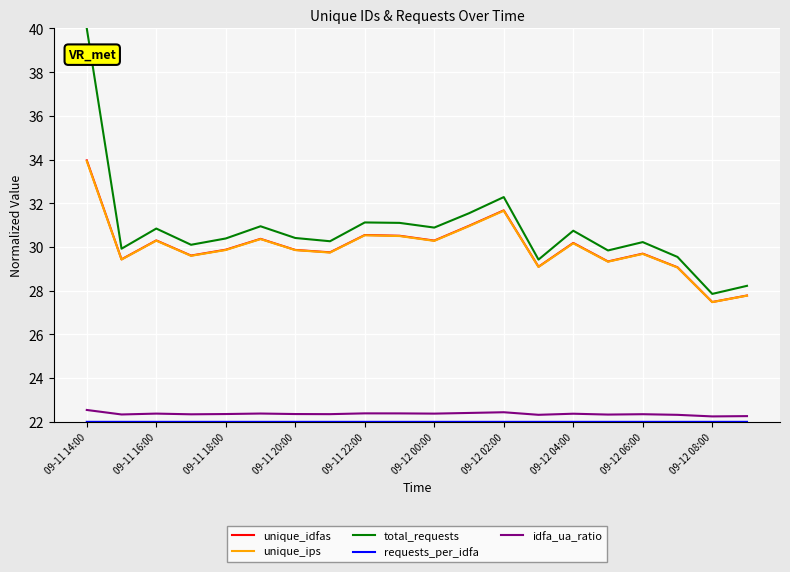

What is the maximum value shown in the chart?

40.0